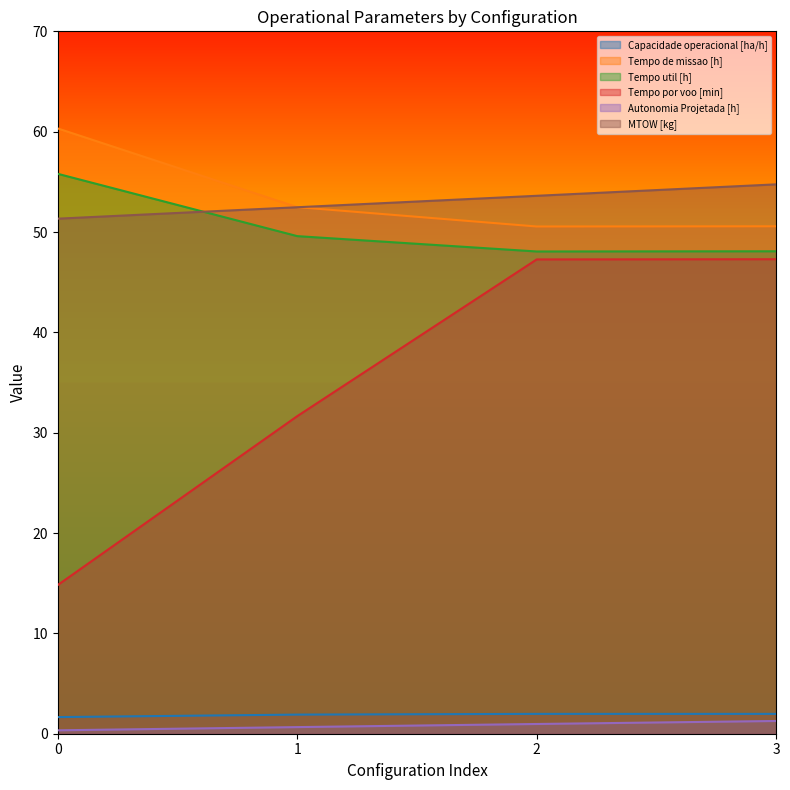

What is the minimum value shown in the chart?

0.3